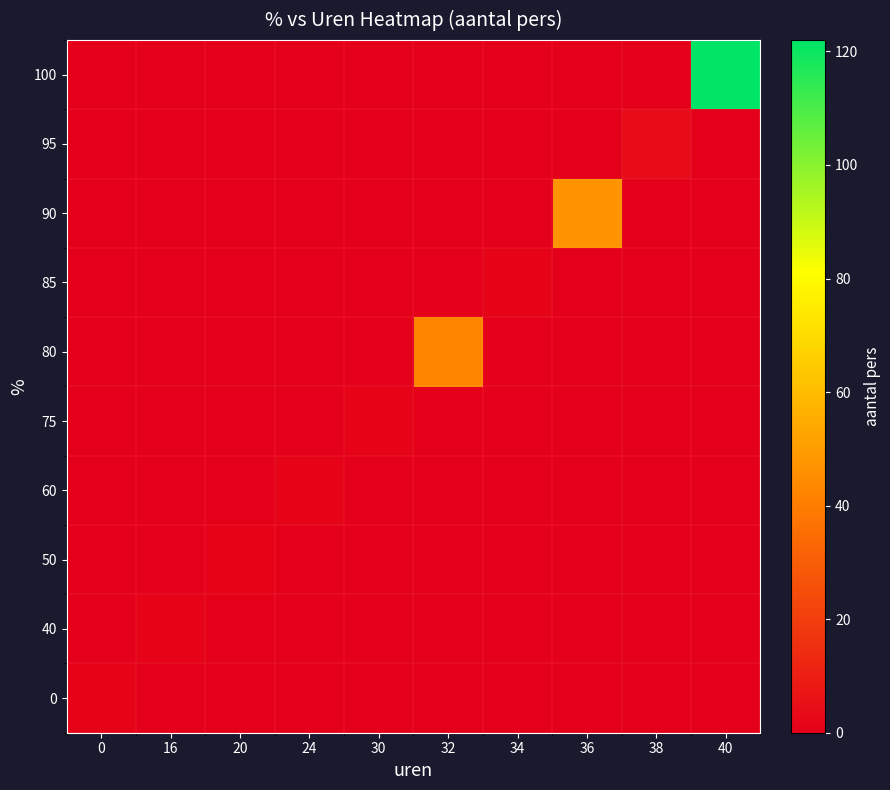

What is the total value across all series at 40?

122